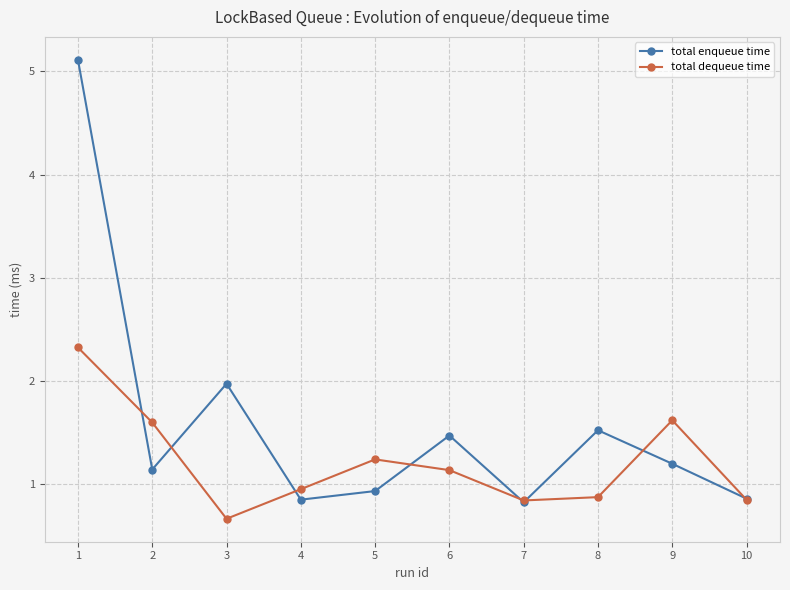

Where is the first local maximum for total enqueue time?

3